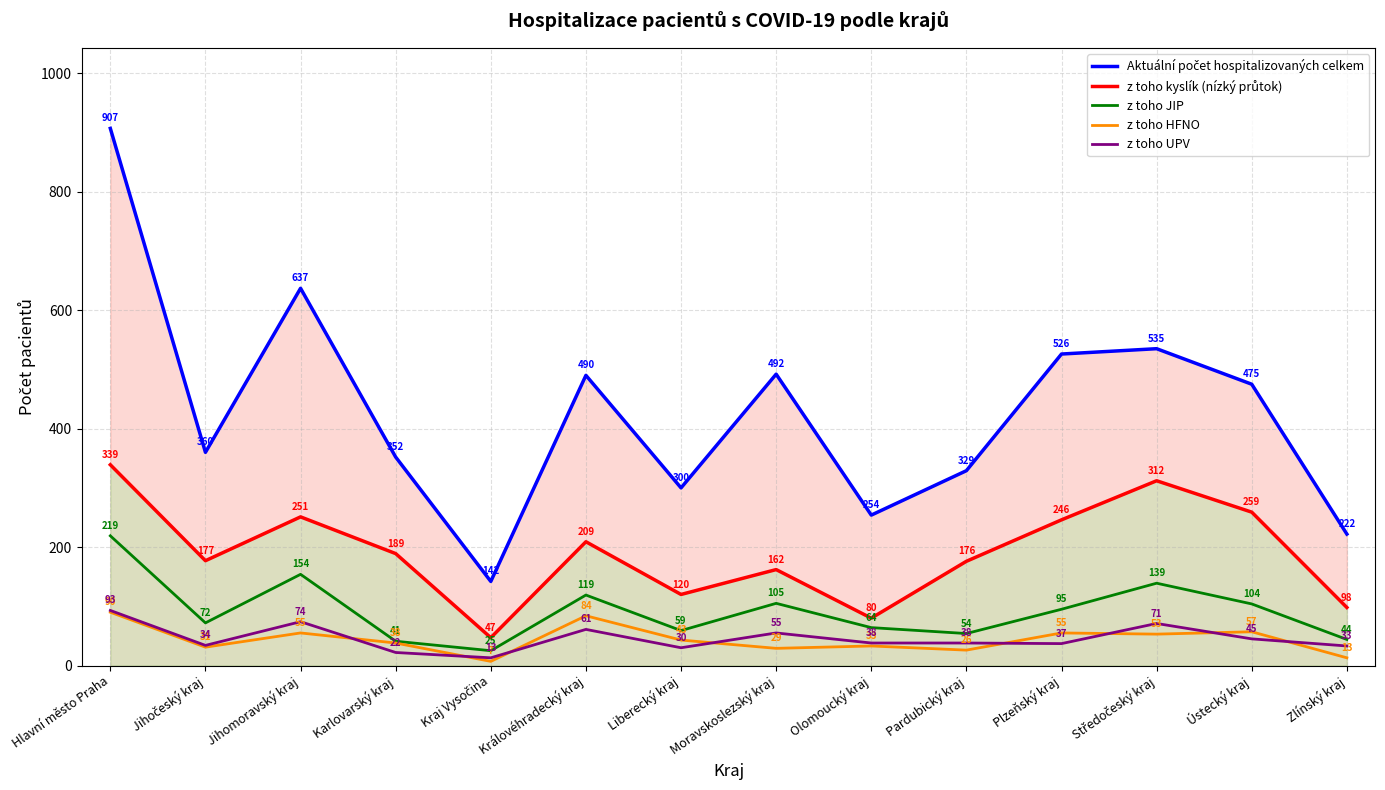

What is the difference between the second highest and minimum values in the z toho JIP series?

129